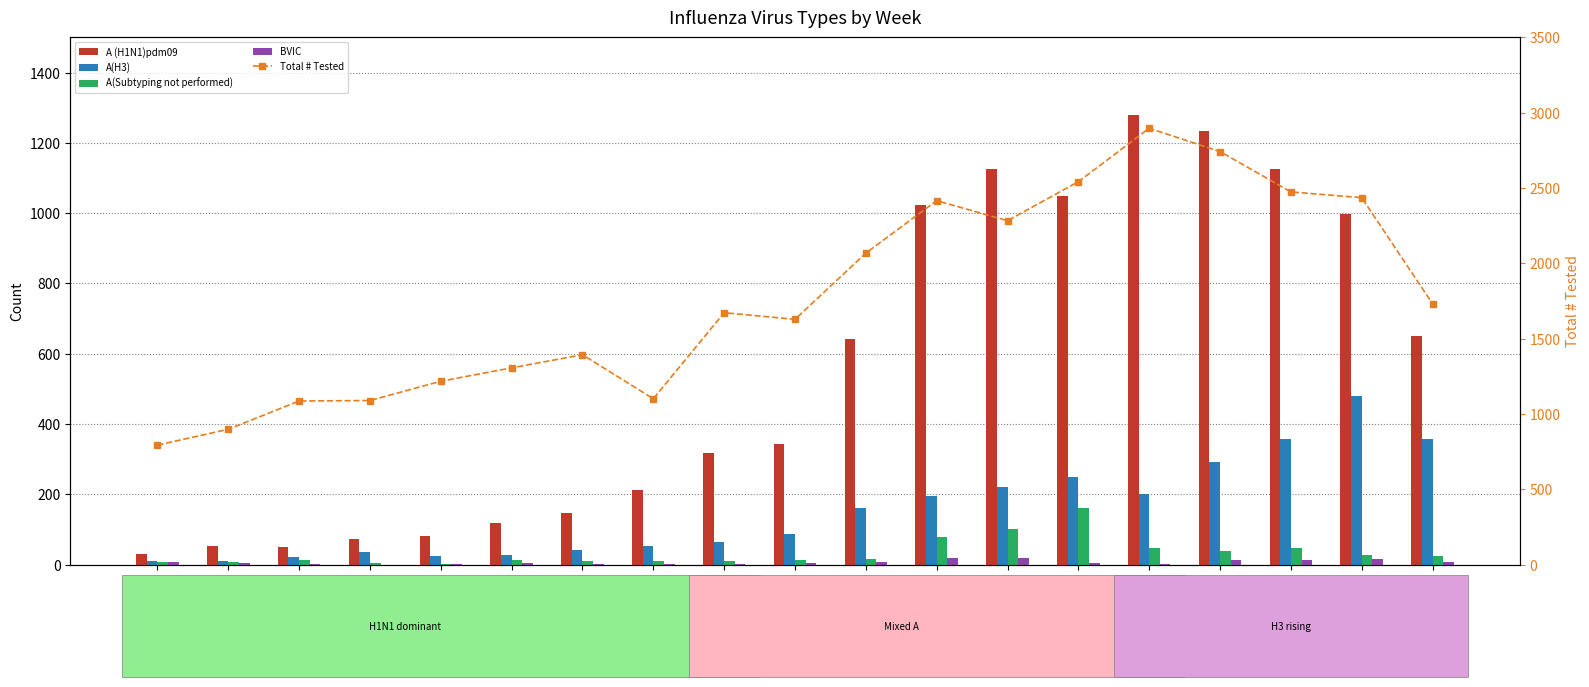

At how many categories does at least one series exceed 490?

19